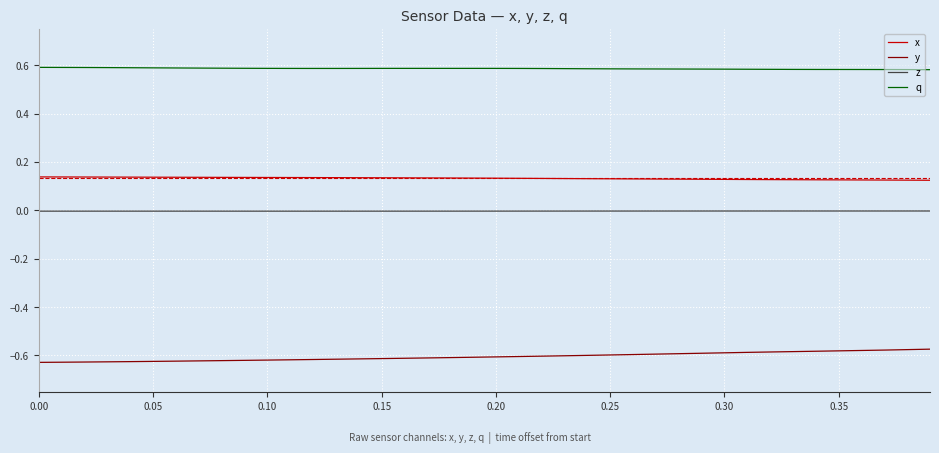

Rank the series by their maximum value, from highest to lowest.

q, x, z, y